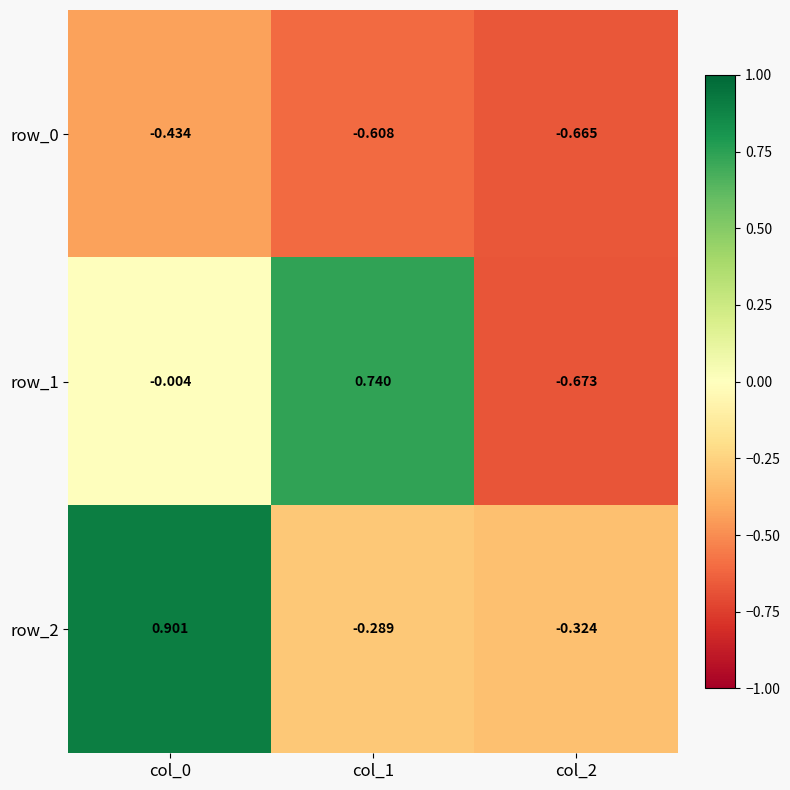

What is the sum of all row_2 values?

0.3